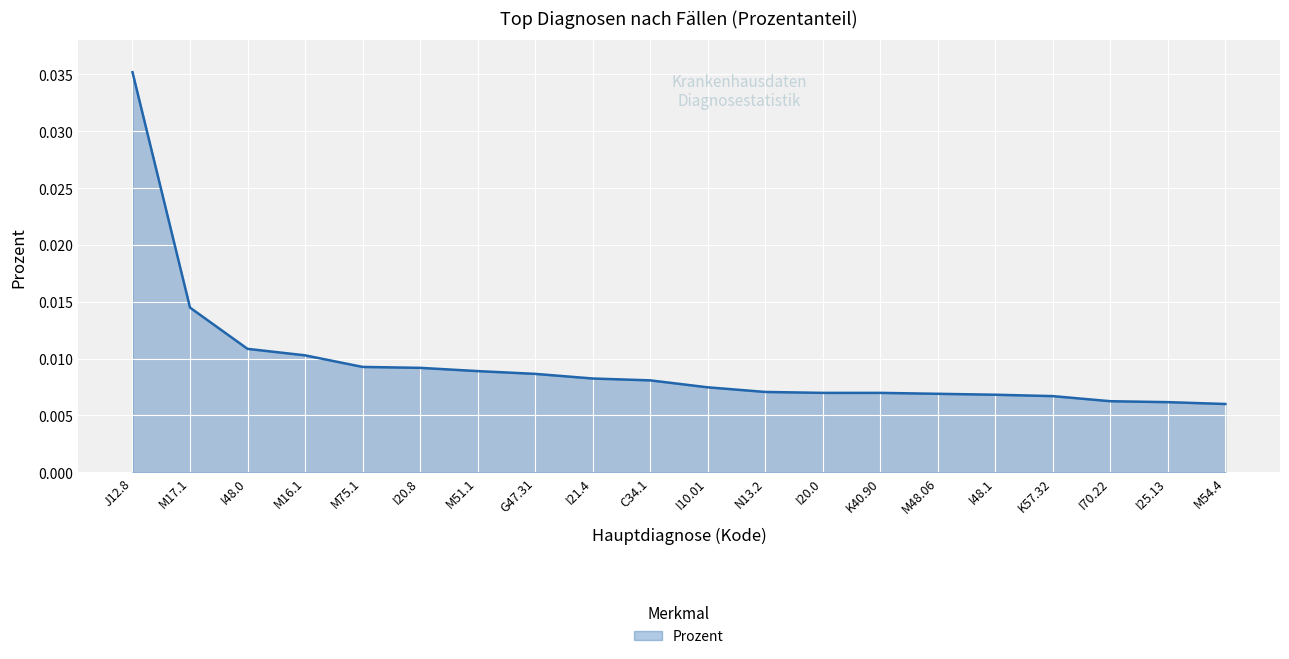

Which label corresponds to the largest value in the chart?

J12.8